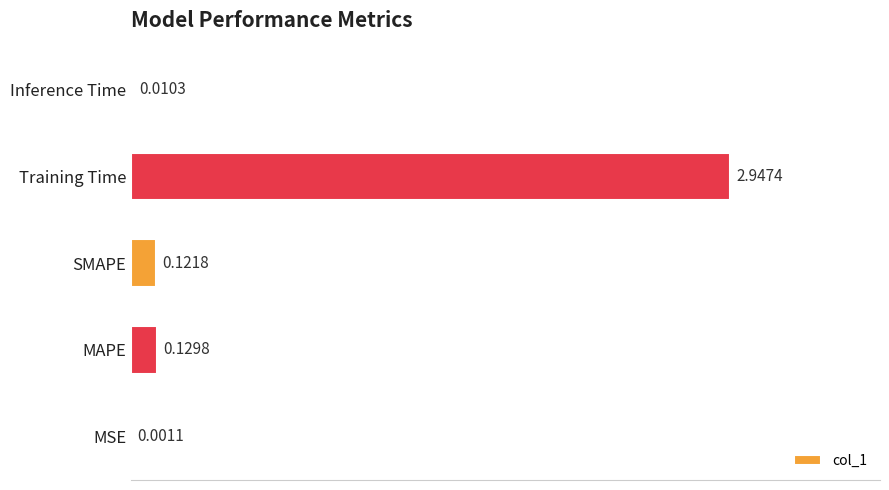

At which label is the value closest to 1?

MAPE